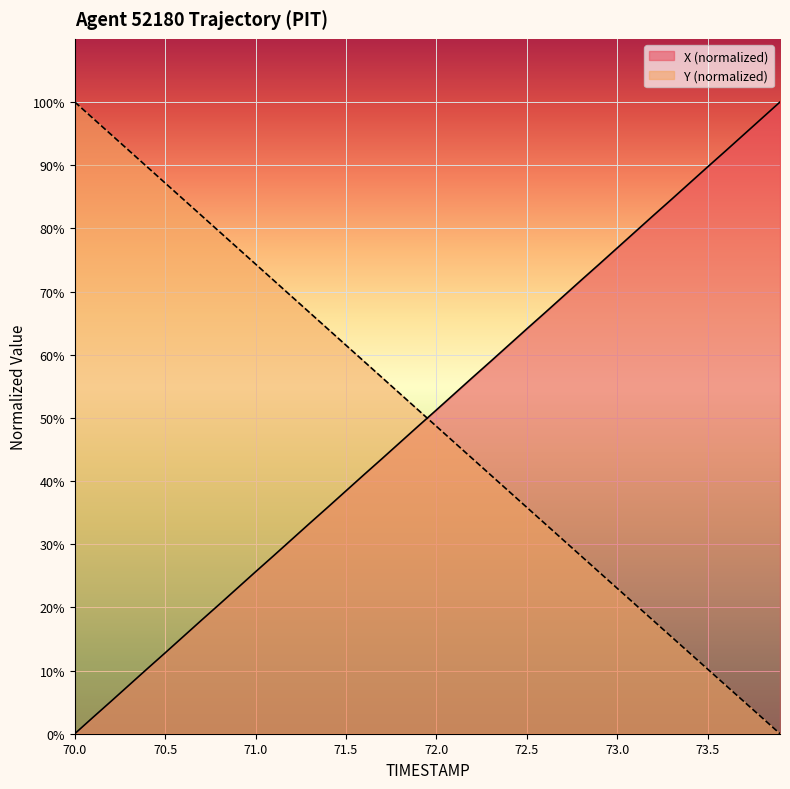

What is the difference between the highest and lowest values at 71.5?

23.0